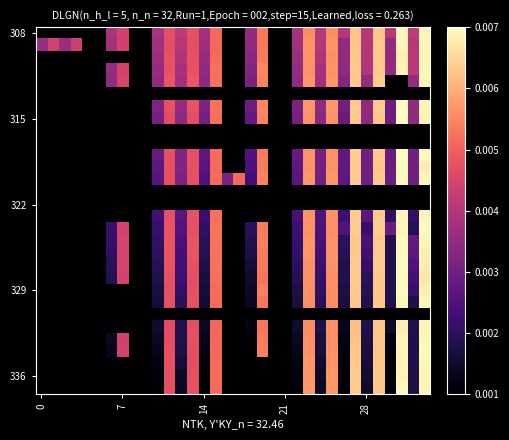

How many series are shown in this chart?

30